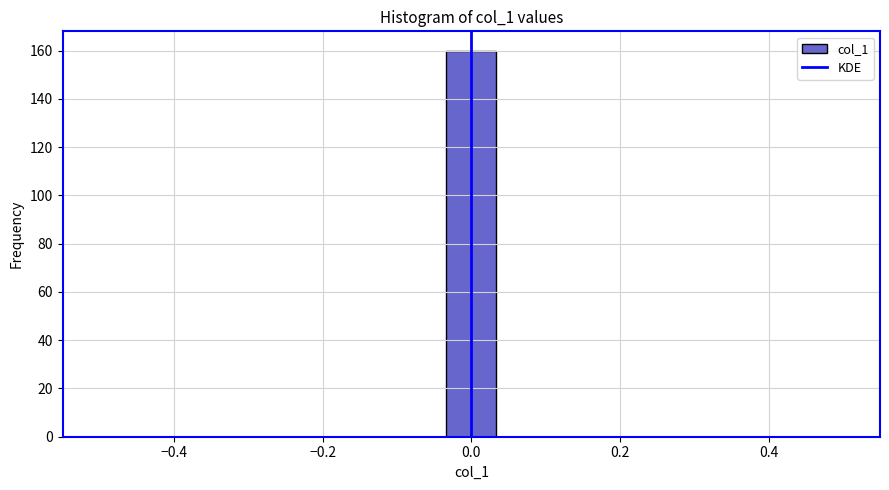

Around what value on the x-axis is the tallest bar? Give the approximate position of its centre, as read against the axis.

0.00